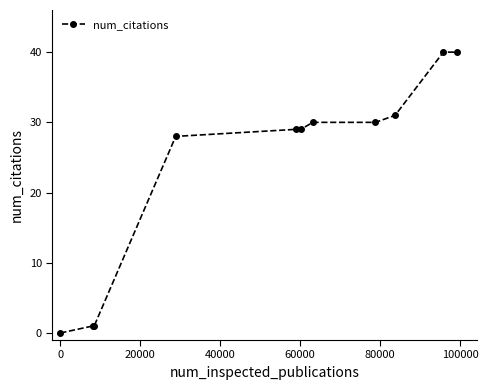

Reading left to right, what are all the values shown in this chart?

0	1	1	28	29	29	30	30	31	40	40